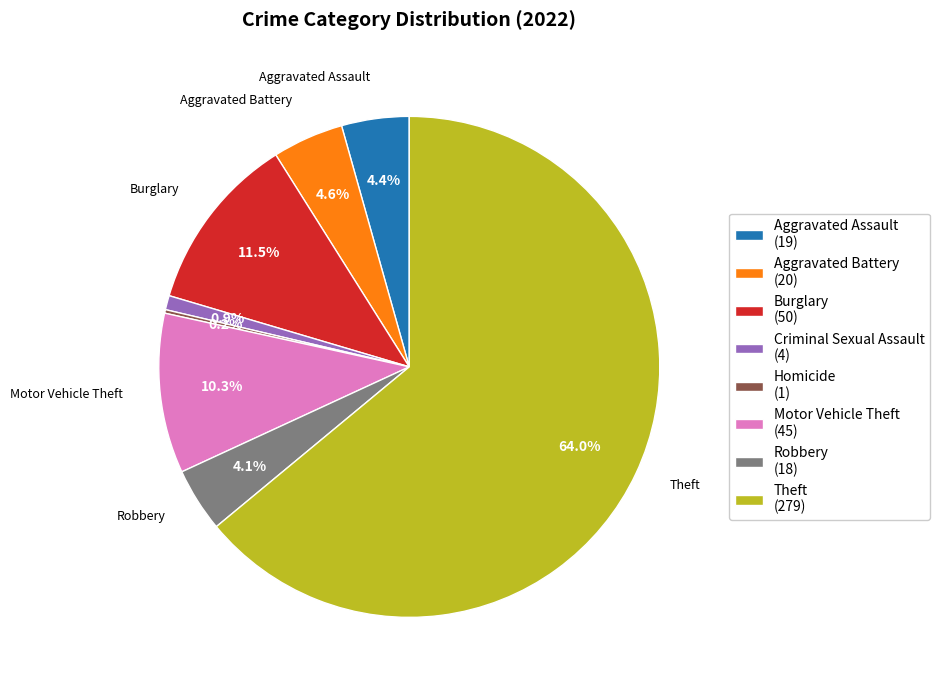

Does Theft (279) account for over 50% of the chart?

Yes